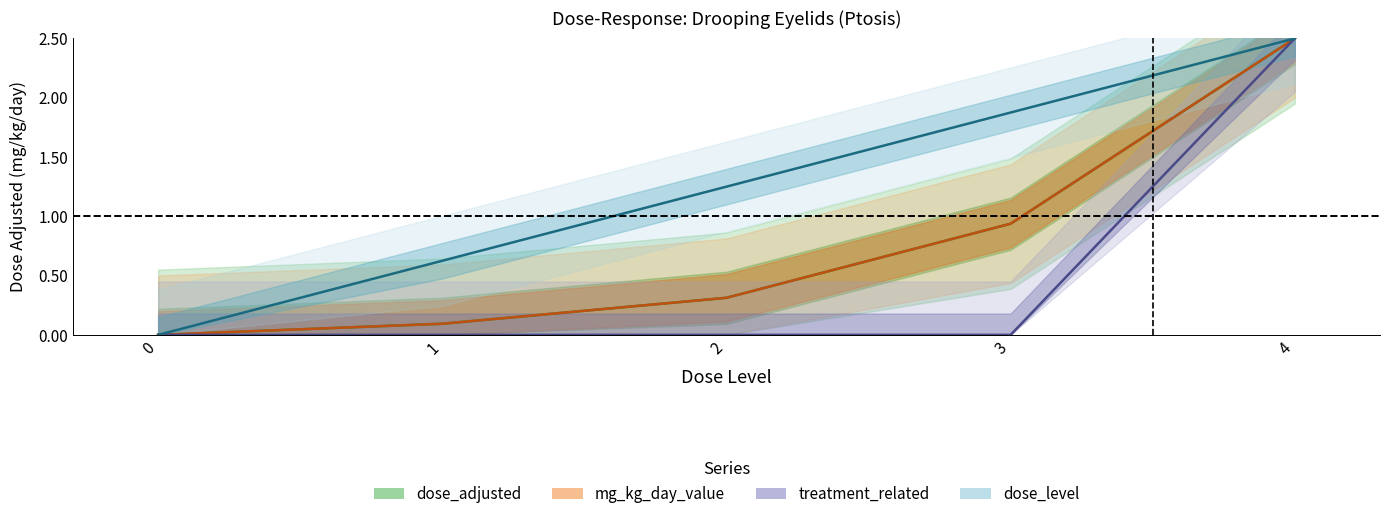

Is the value of mg_kg_day_value at 2 greater than the value of dose_adjusted at 0?

Yes